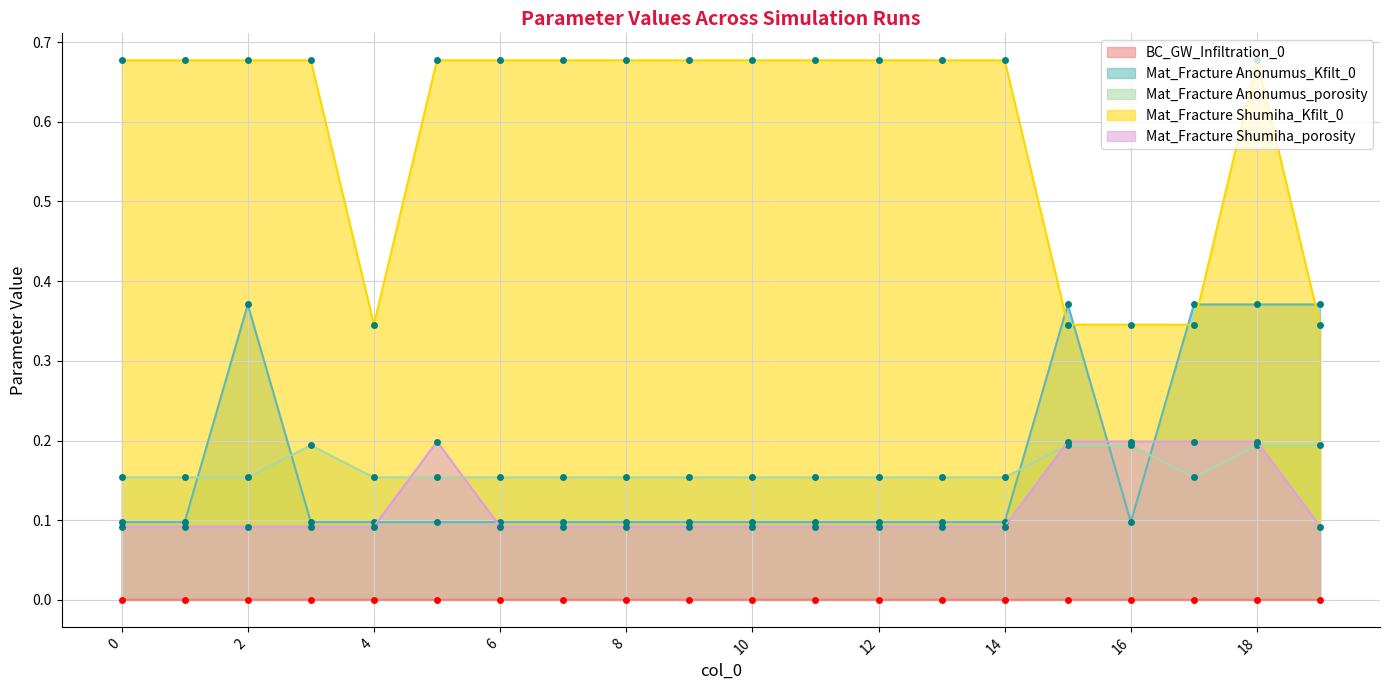

Which series has the widest spread of values?

Mat_Fracture Shumiha_Kfilt_0